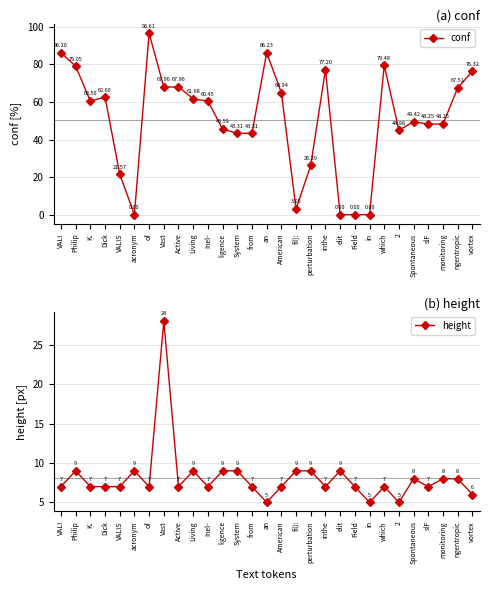

At which category is the sum across all series the highest?

of